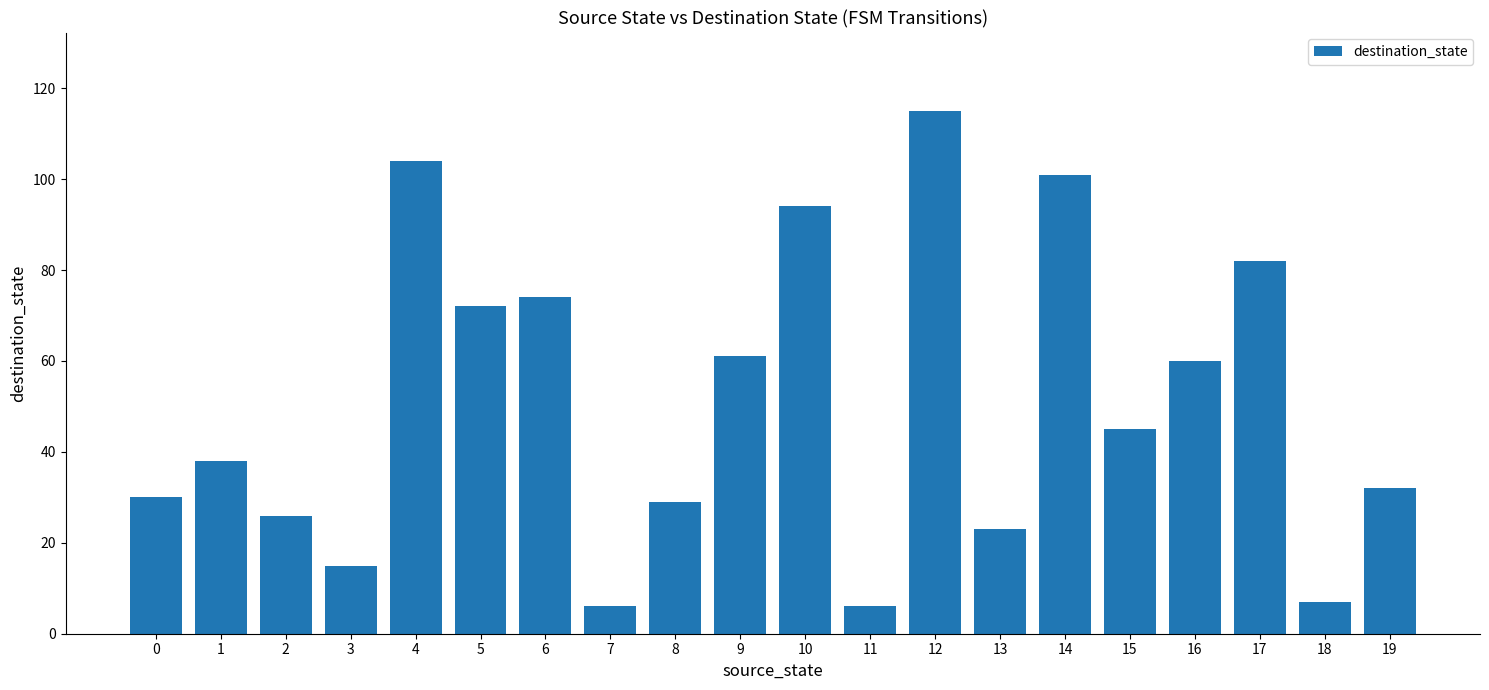

Is it true that the value at 9 is 97?

False